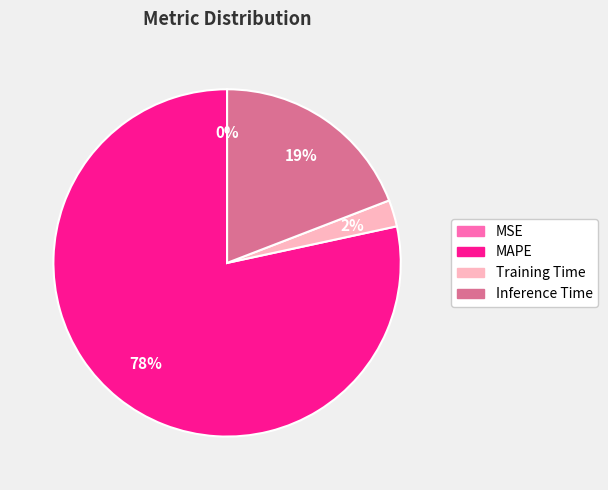

What percentage is the Inference Time slice, to the nearest percent?

19%